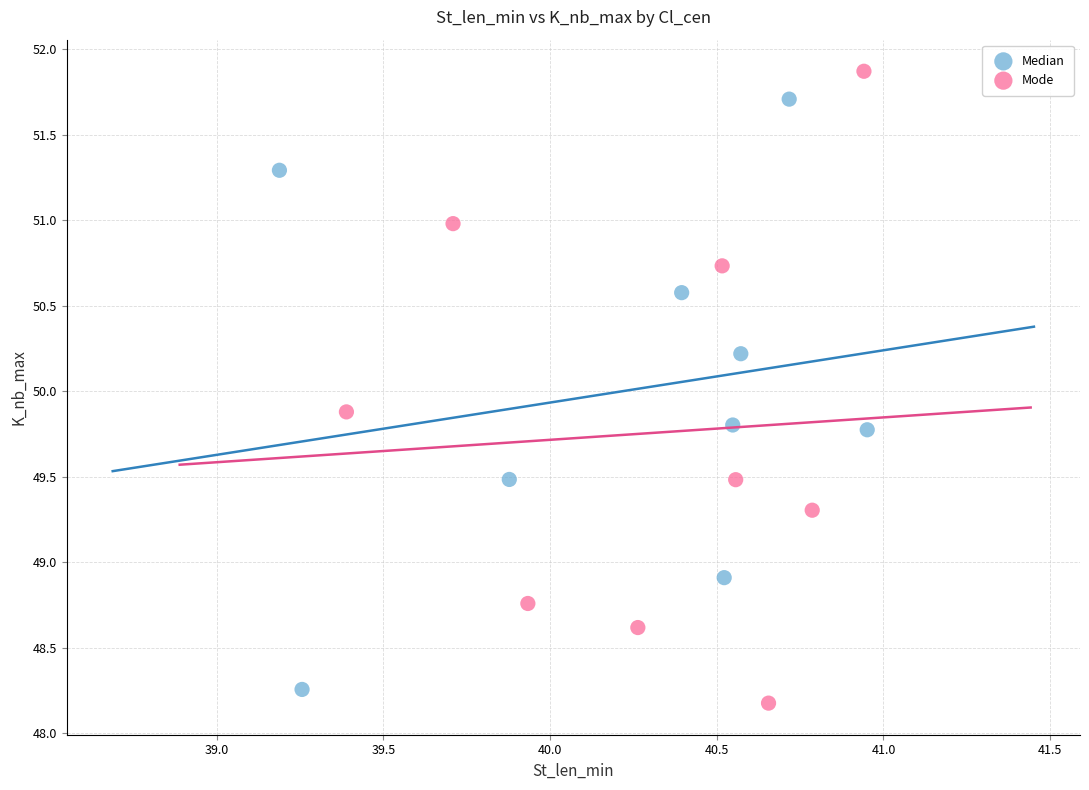

Which series contains the lowest Y value?

Mode